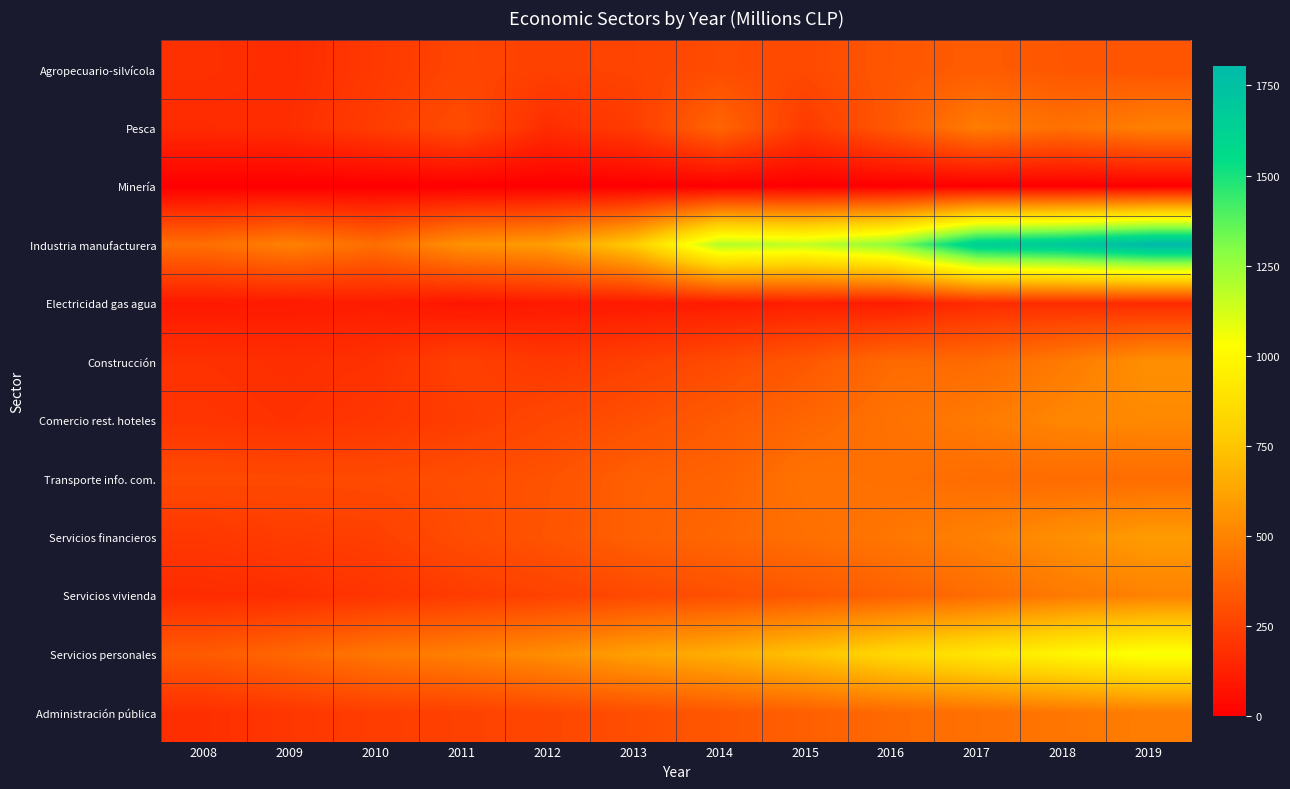

What is the total value across all series at 2019?

6876